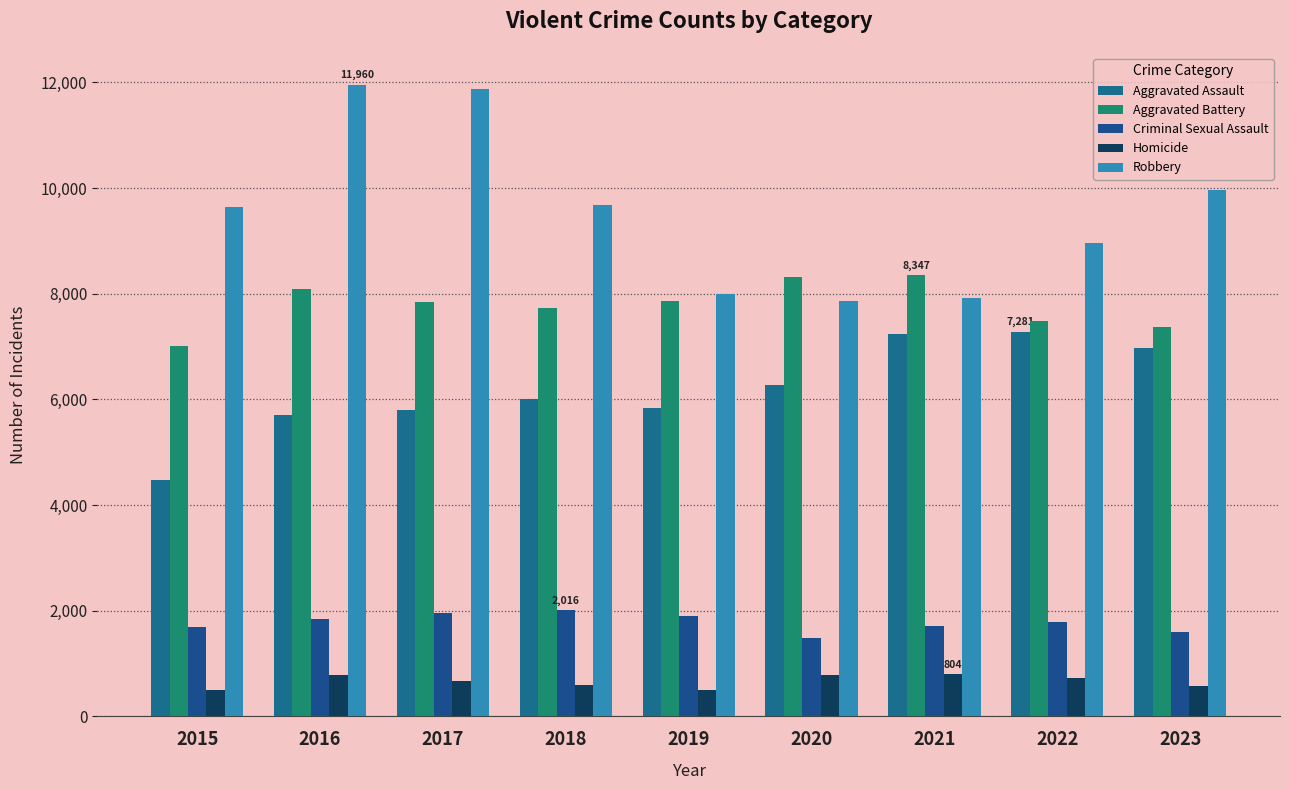

What is the greatest value displayed?

11960